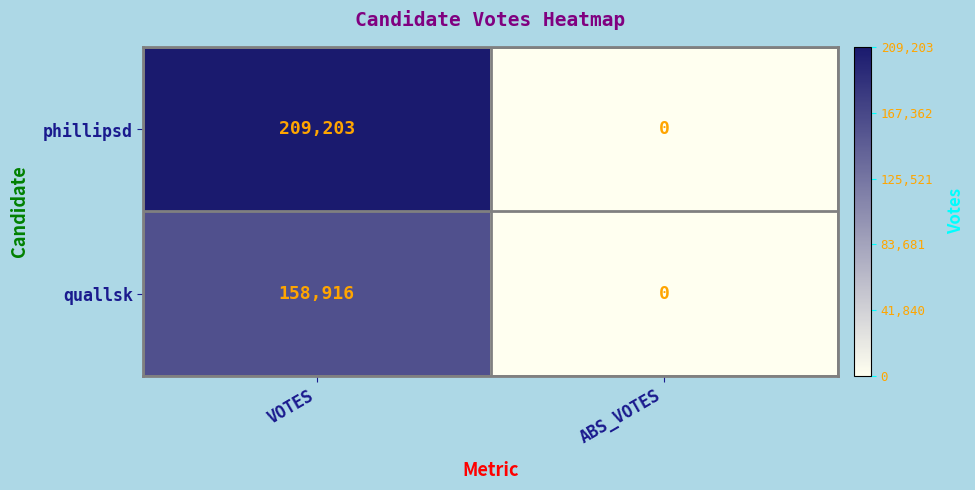

How many data points in quallsk are less than 158916?

1